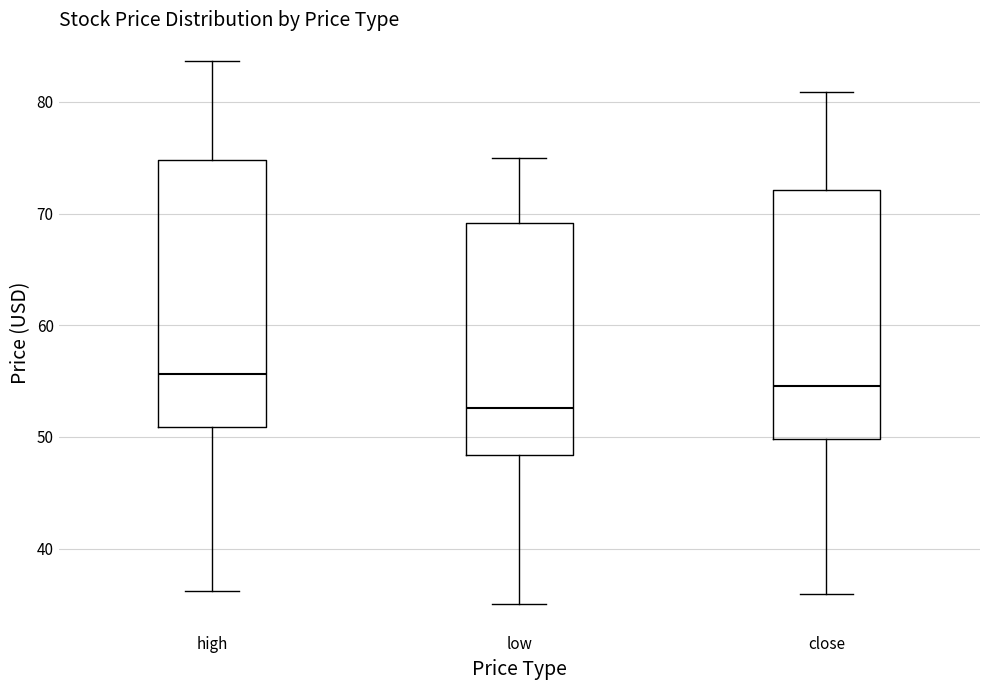

Reading left to right, transcribe this box plot: for each box, give where its median line is, the range the box spans, and where its two whiskers end, as read against the y-axis. The values are not printed on the chart, so give them approximately, as read against the axis.

high: median 56, box 51 to 75, whiskers 36 to 84
low: median 53, box 48 to 69, whiskers 35 to 75
close: median 55, box 50 to 72, whiskers 36 to 81